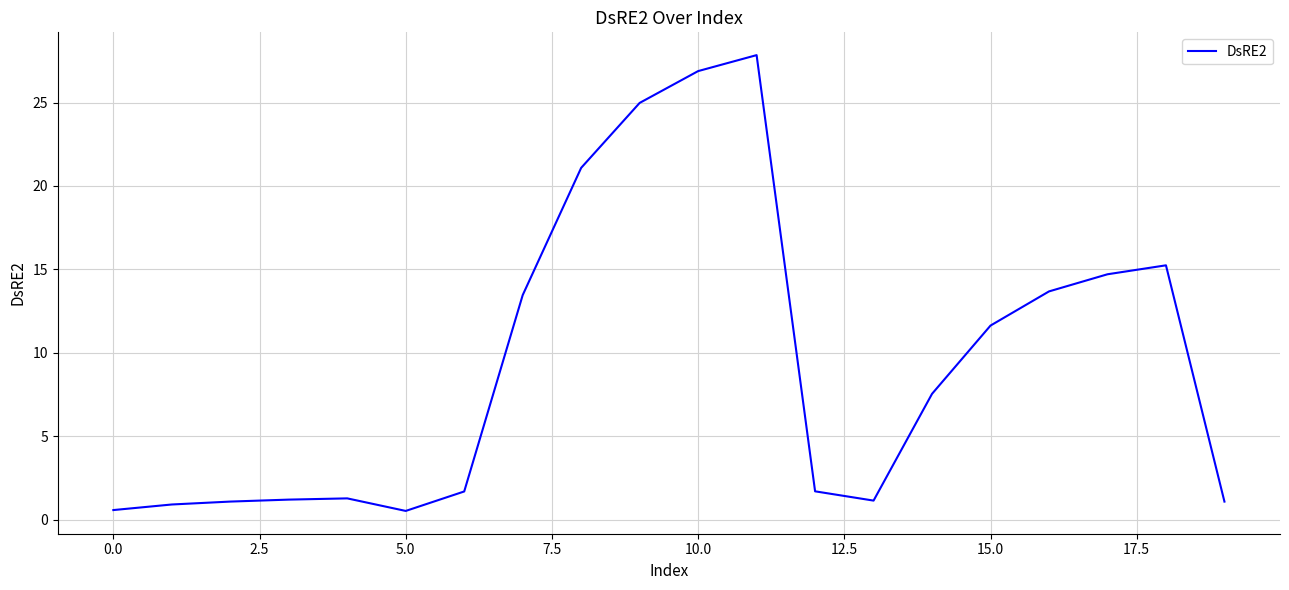

What is the greatest value displayed?

27.8